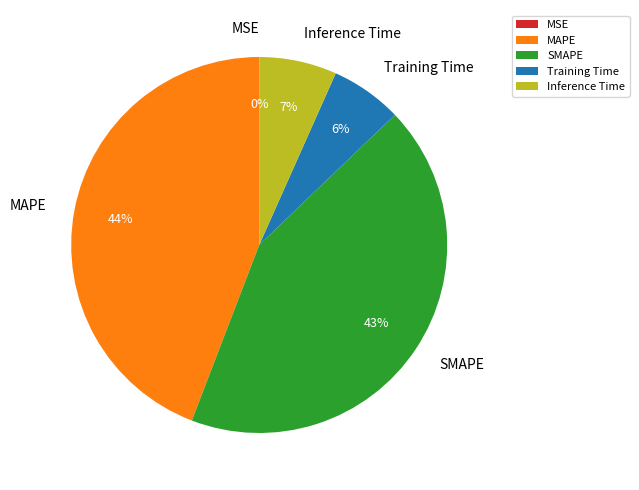

True or false: Inference Time accounts for 16% of the total.

False